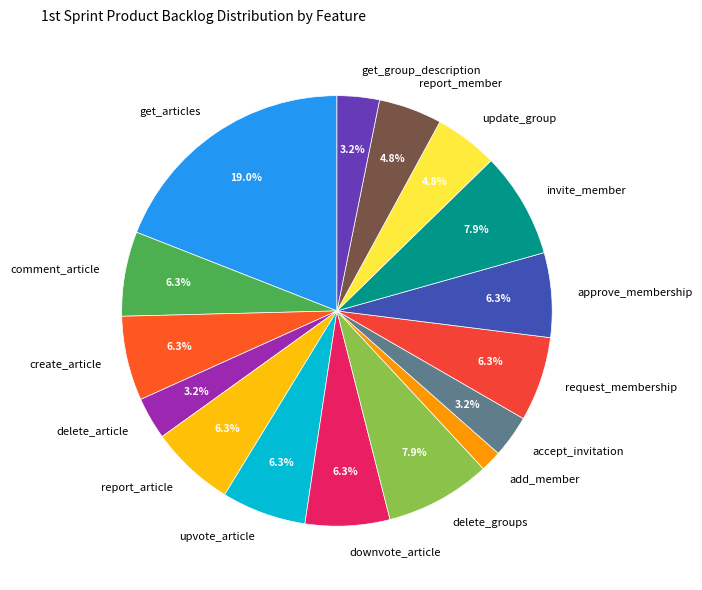

Is there any slice that represents more than half of the pie?

No